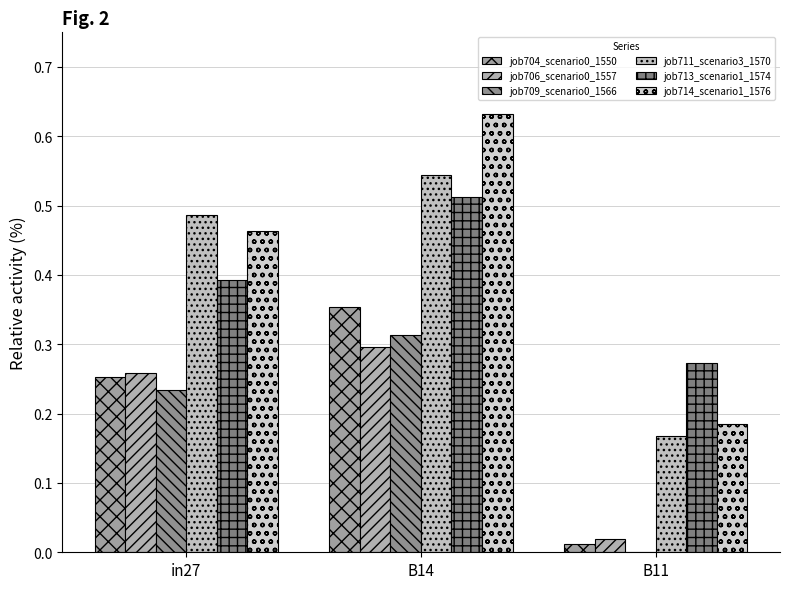

The job704_scenario0_1550 series shows 0.4 at in27. True or false?

False